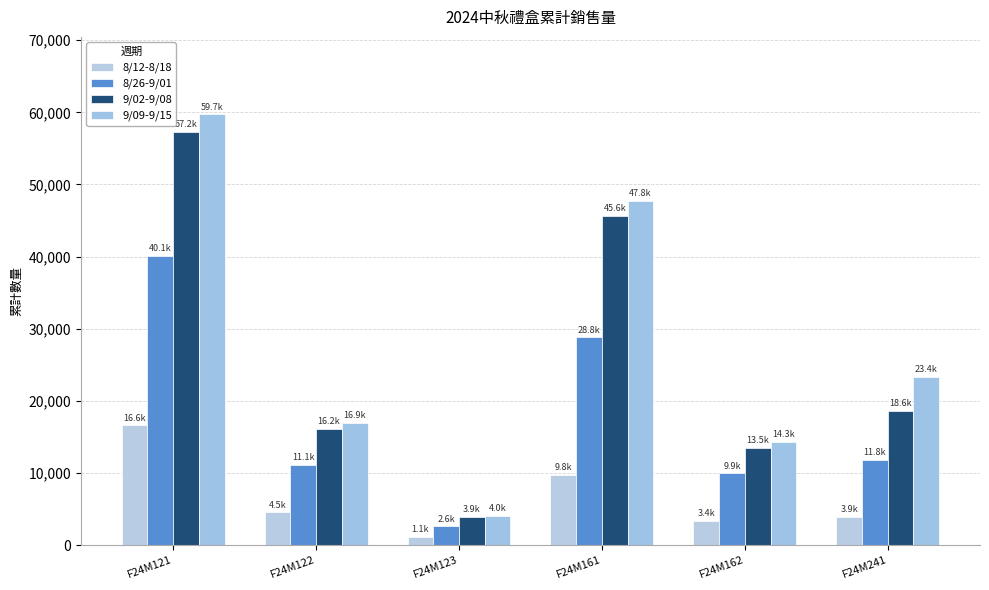

True or false: 8/12-8/18 has a value of 16591 at F24M121.

True